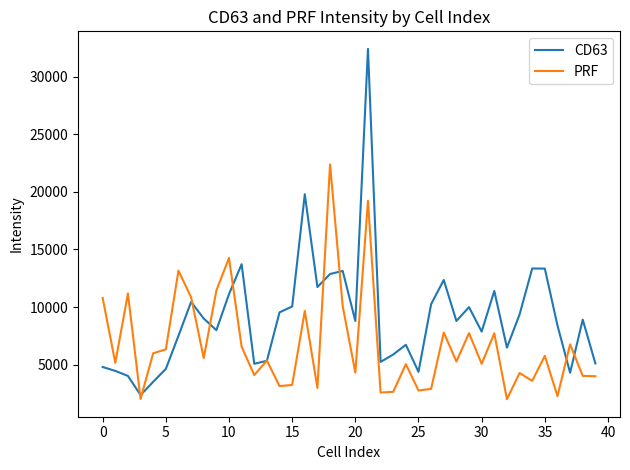

List the series in order of their peak value, highest first.

CD63, PRF